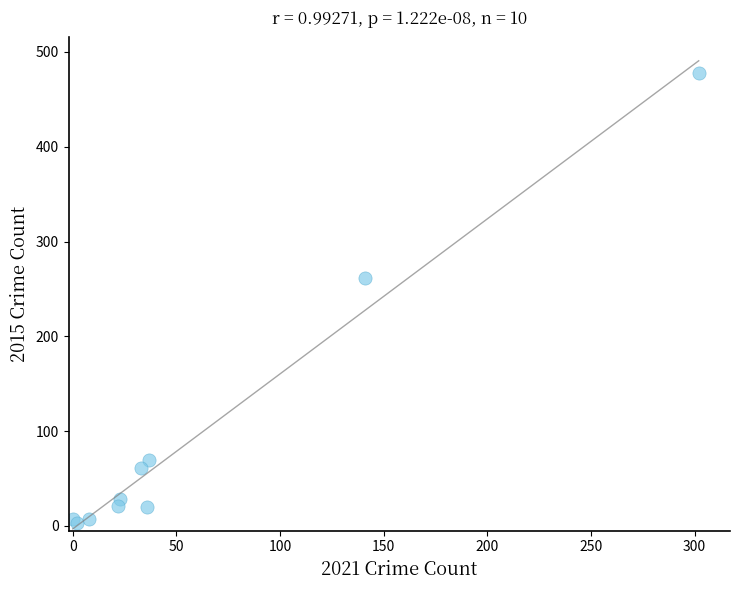

What Y value in the scatter plot is closest to 240?

261